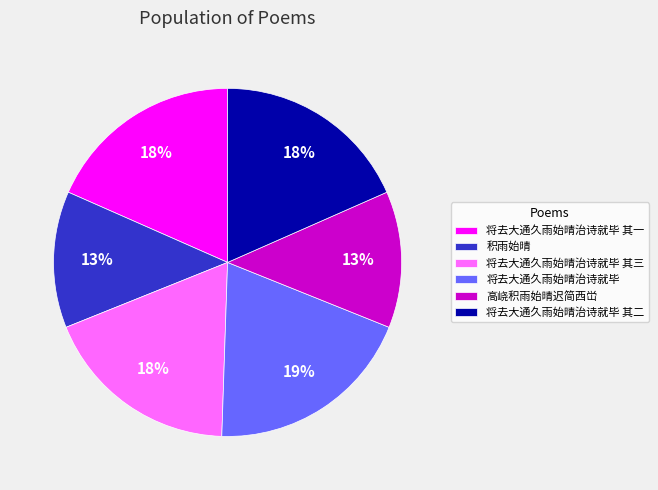

To the nearest percent, what percentage of the pie is 将去大通久雨始晴治诗就毕 其二?

18%